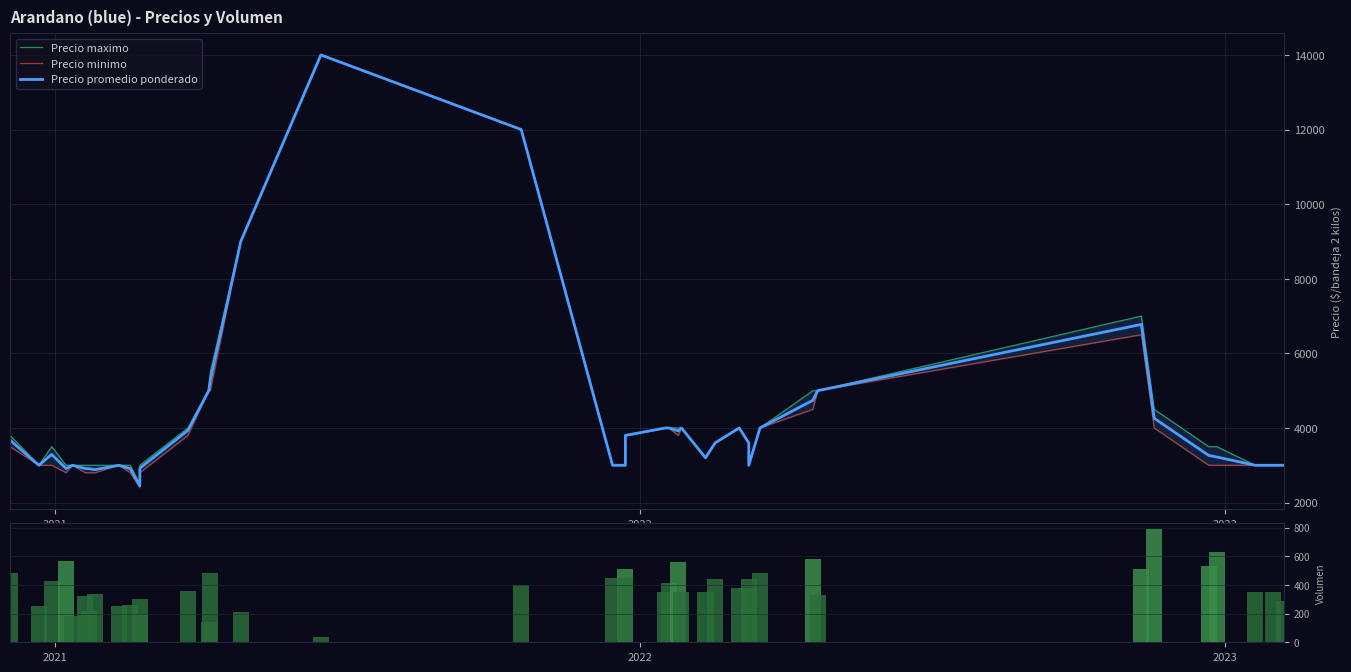

At how many categories does at least one series exceed 2455?

40